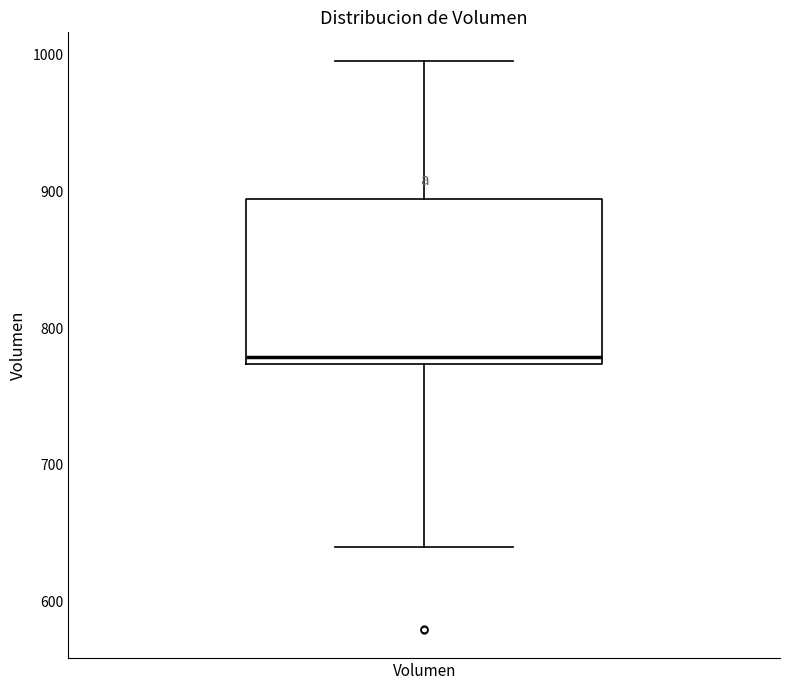

Where does the lower whisker of the box for Volumen end on the y-axis? The values are not printed on the chart, so give them approximately, as read against the axis.

640